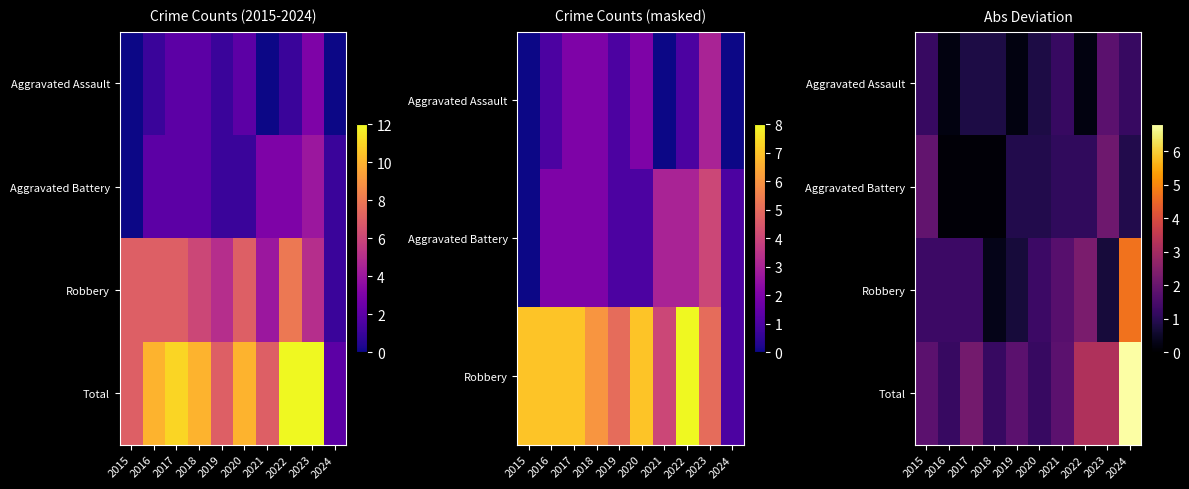

What is the total value across all series at 2019?

3.6